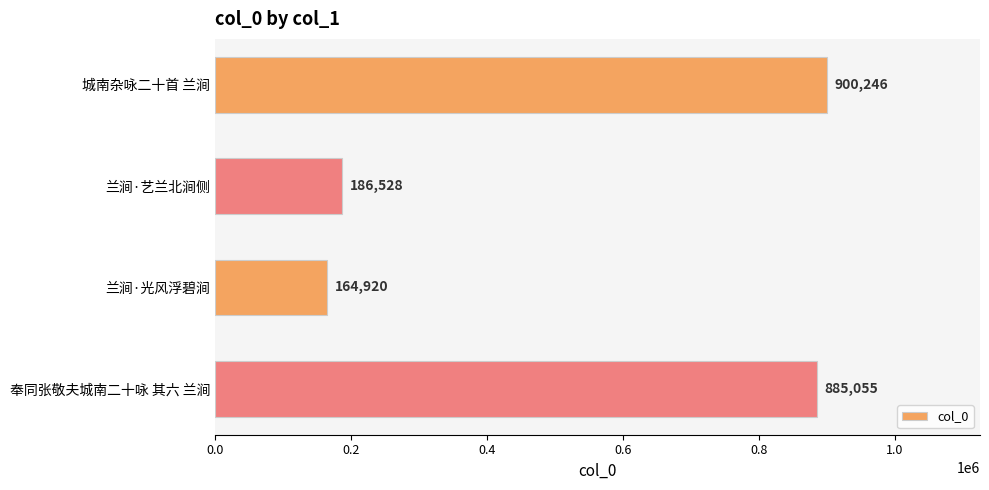

Rank the categories by value from highest to lowest.

城南杂咏二十首 兰涧, 奉同张敬夫城南二十咏 其六 兰涧, 兰涧·艺兰北涧侧, 兰涧·光风浮碧涧